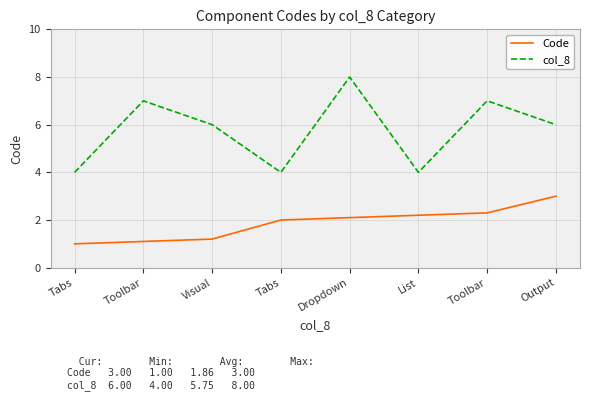

At which label does col_8 reach its peak?

Dropdown